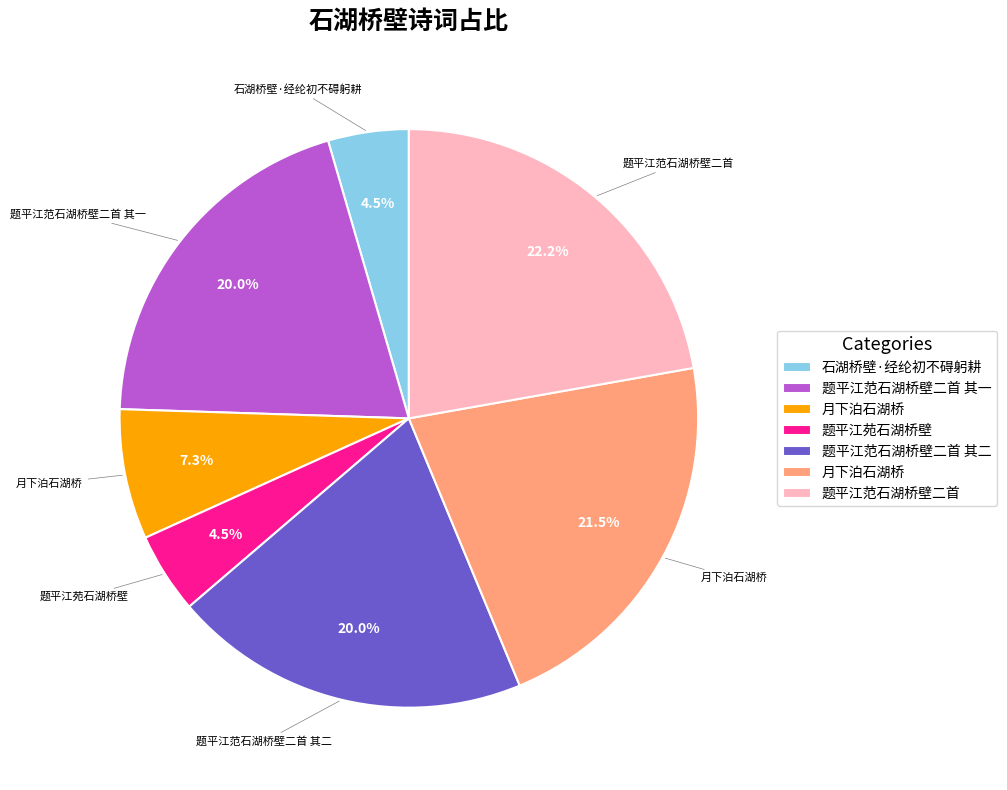

Does any single category account for the majority?

No